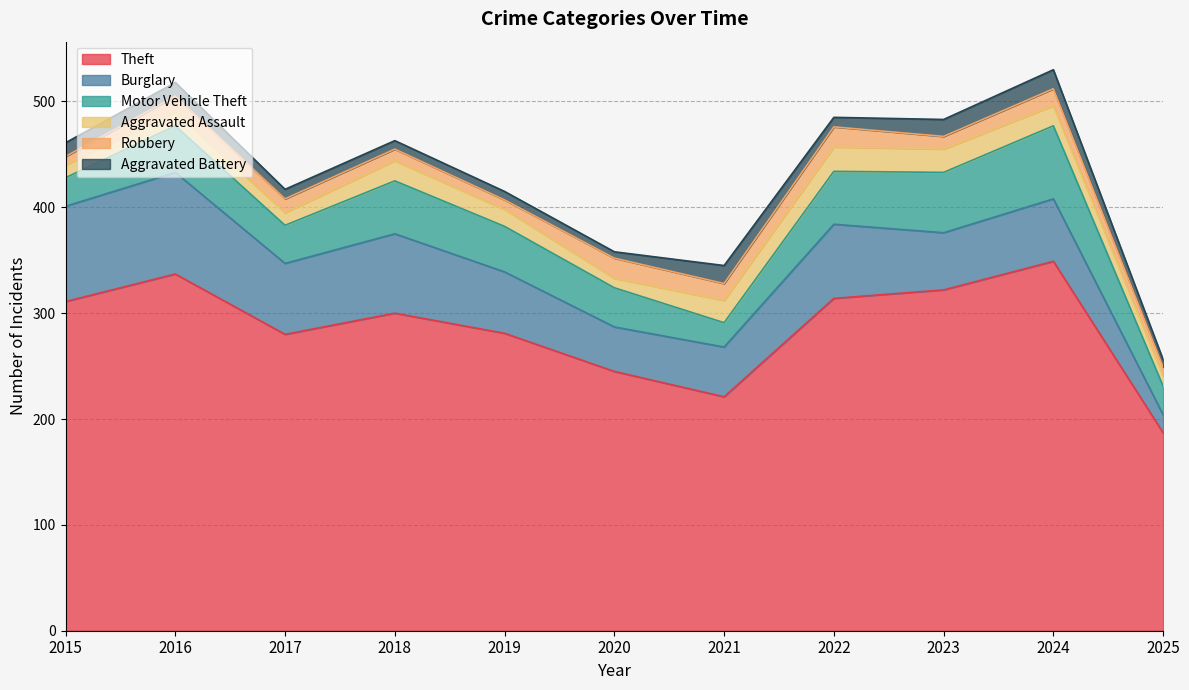

What is the lowest value of the Theft series?

187